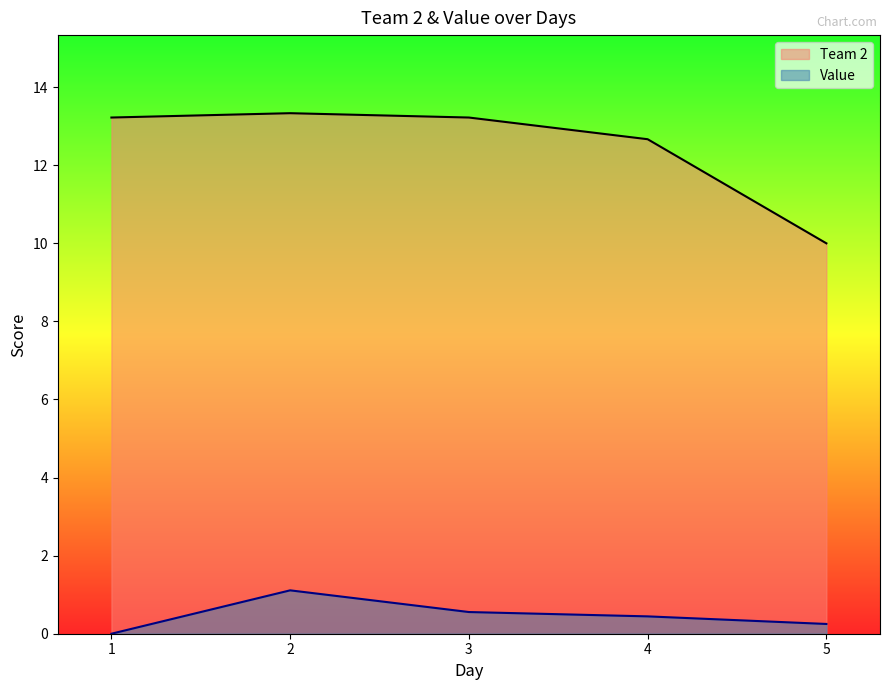

True or false: Value and Team 2 intersect in this chart.

False